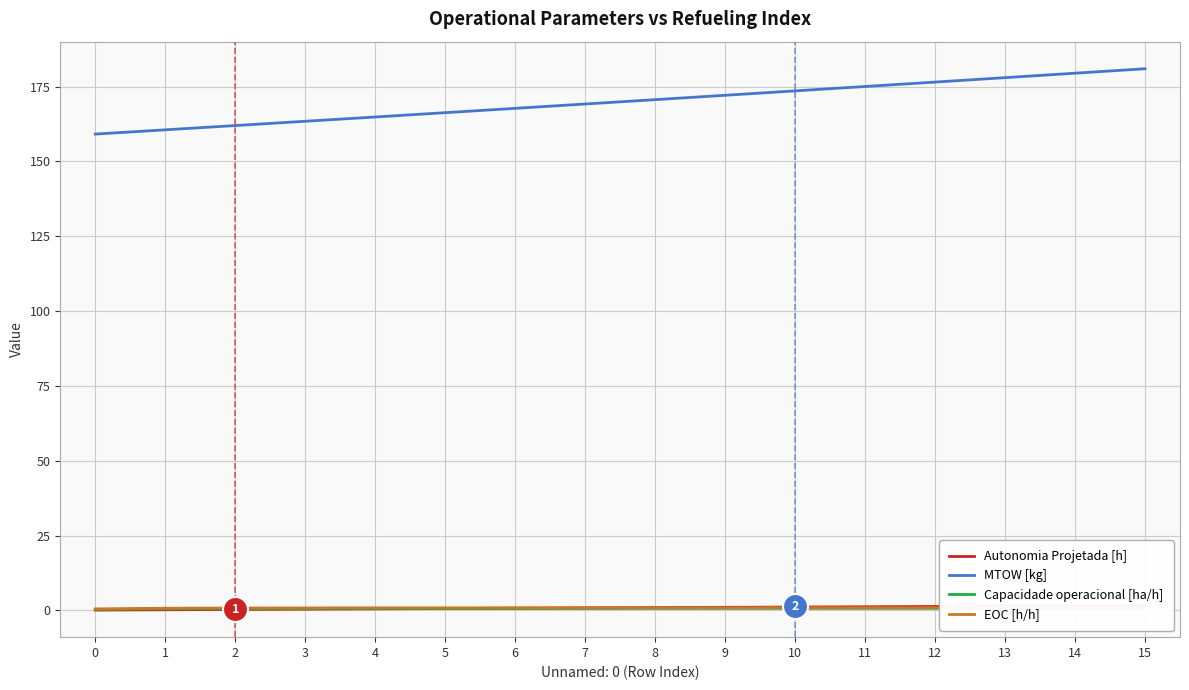

What is the sum of all MTOW [kg] values?

2719.2